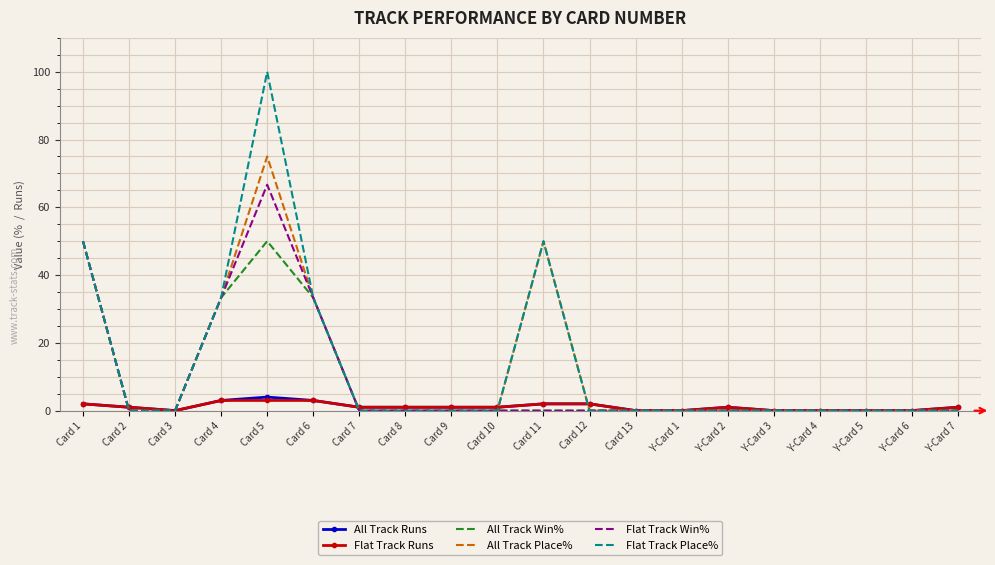

True or false: Flat Track Place% has a value of 21.2 at Card 11.

False